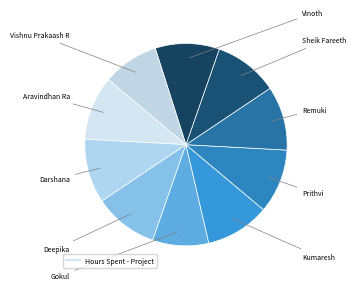

How many slices are in this pie chart?

10